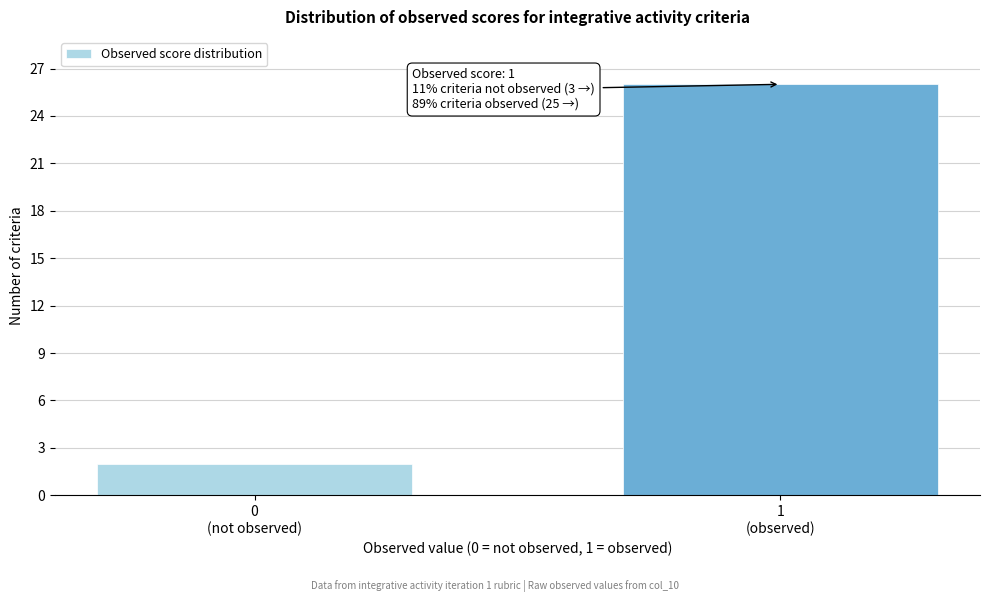

Reading left to right, list all the values displayed in this chart.

2	26